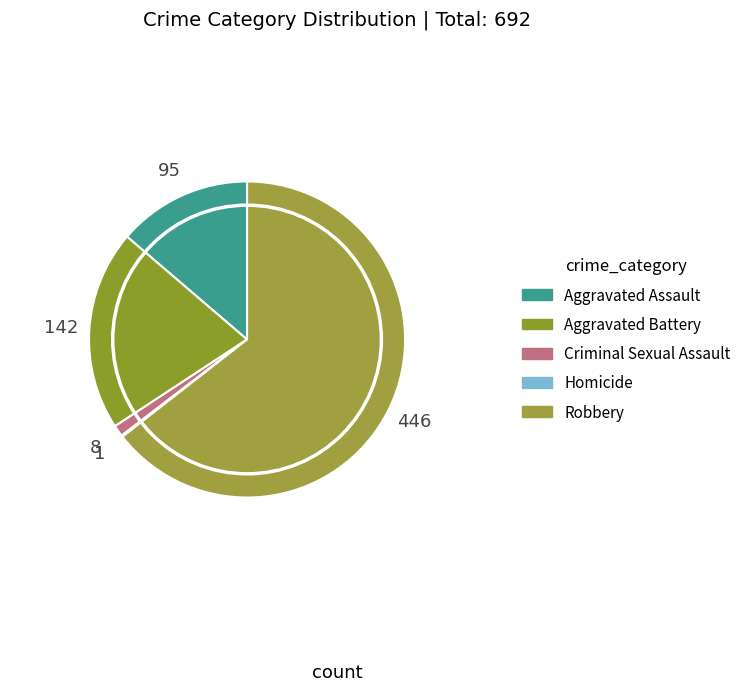

Rank the categories by value from highest to lowest.

Robbery, Aggravated Battery, Aggravated Assault, Criminal Sexual Assault, Homicide